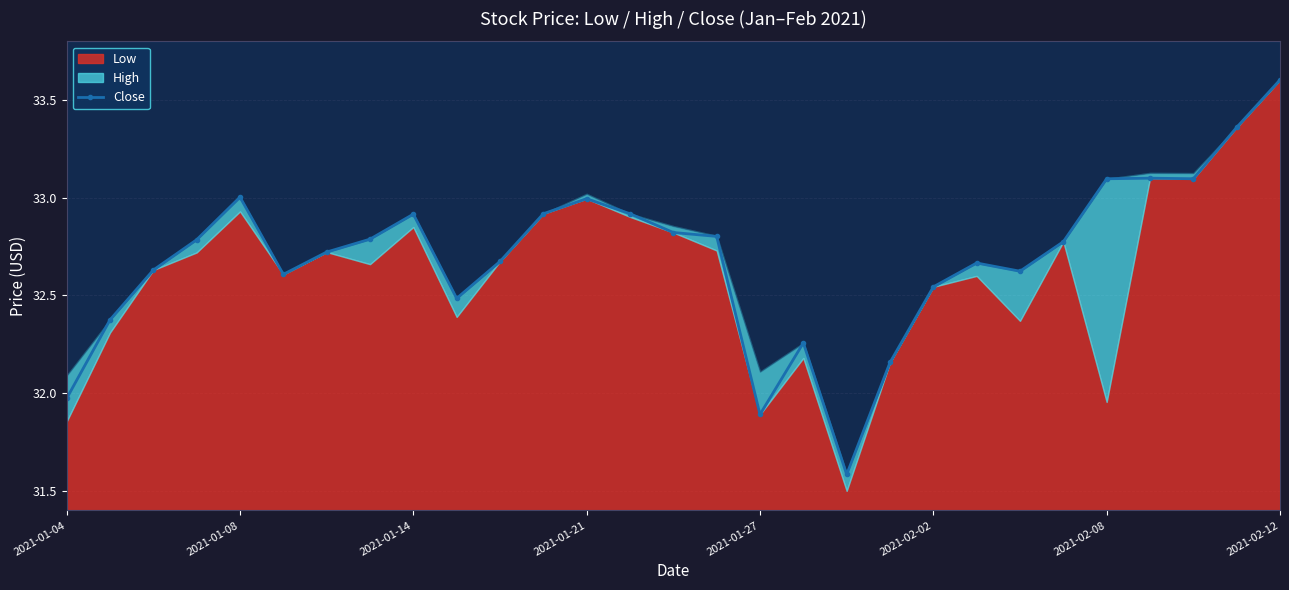

What is the average value?

32.7